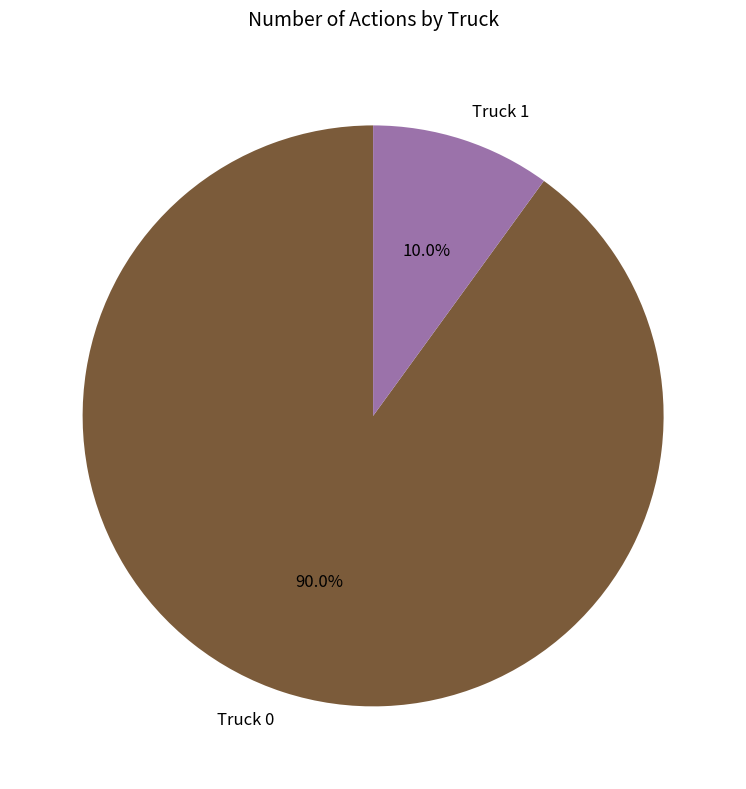

Which category has the smallest portion of the pie?

Truck 1